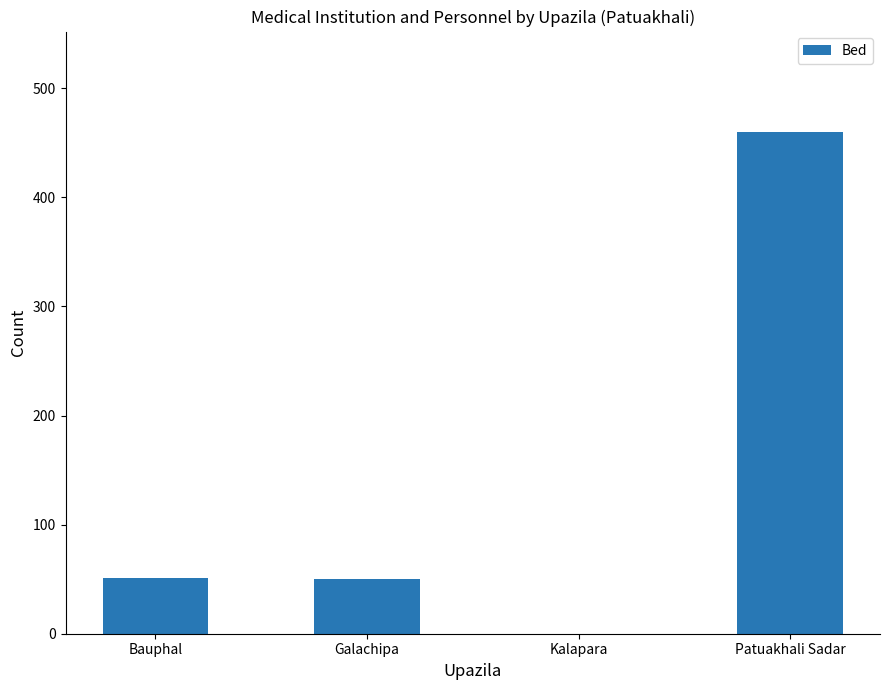

What is the approximate value at Bauphal, to the nearest 10?

50